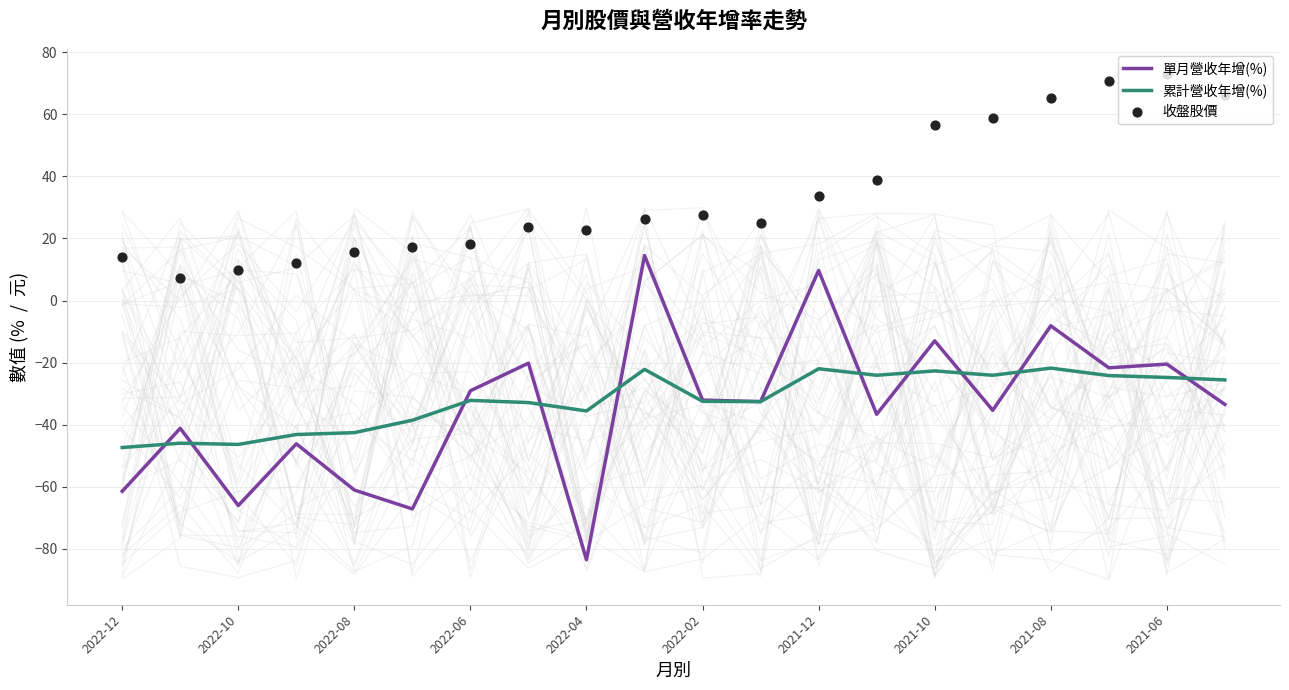

Which series contains the lowest Y value?

單月營收年增(%)